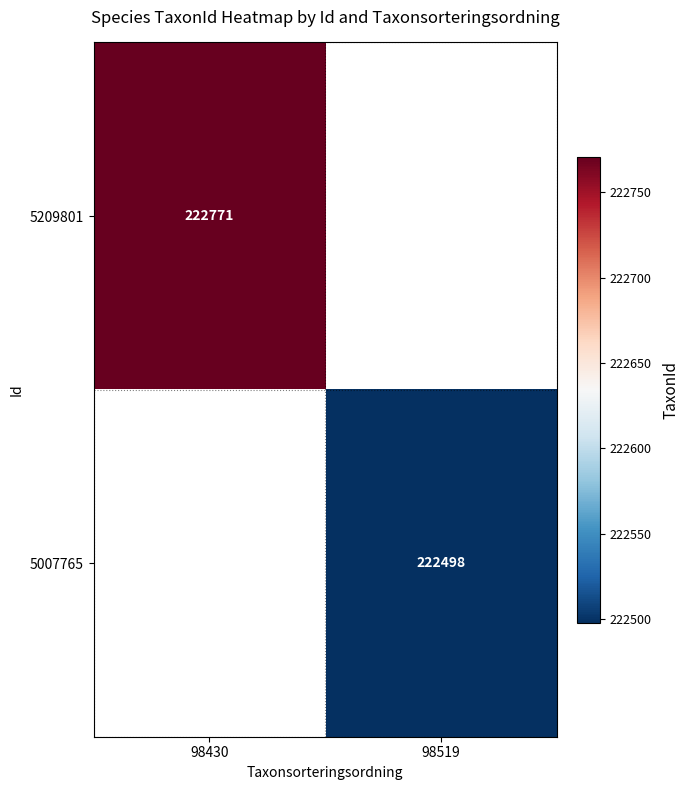

The value of 5007765 at 98519 is 391377.2. True or false?

False